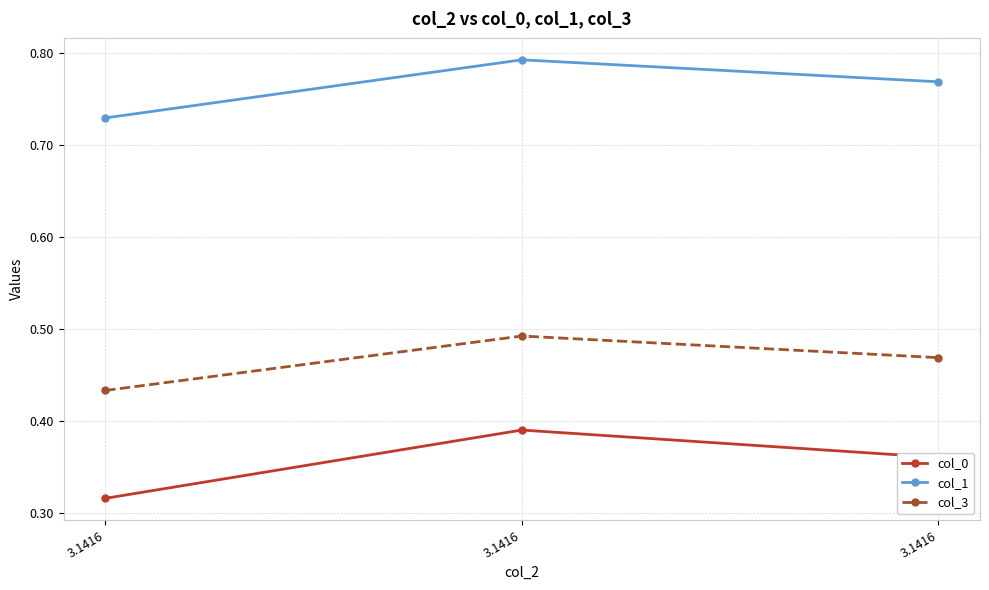

Which series has the largest total across all categories?

col_1